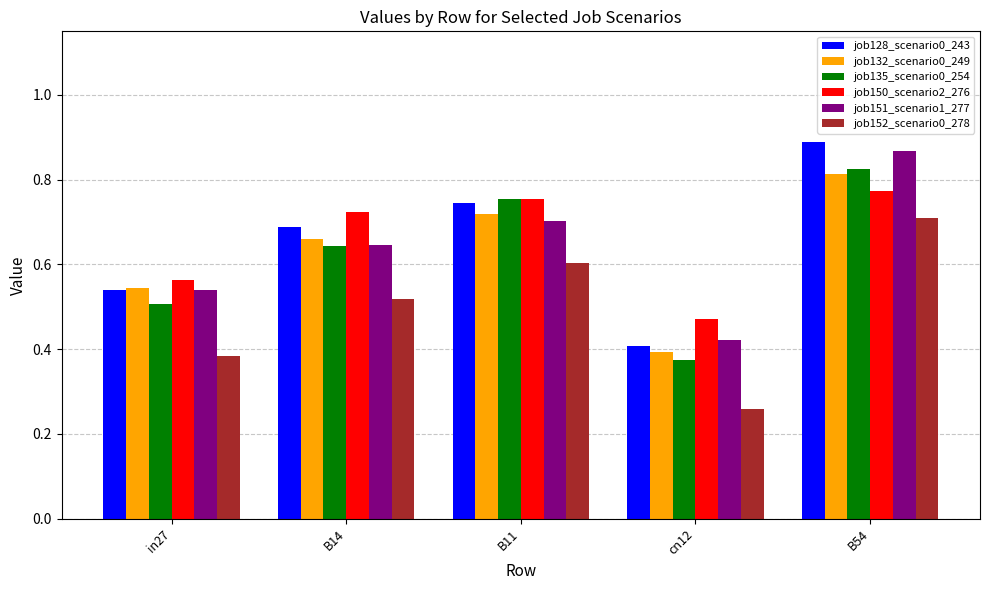

At which category does the chart reach its peak across all series?

B54